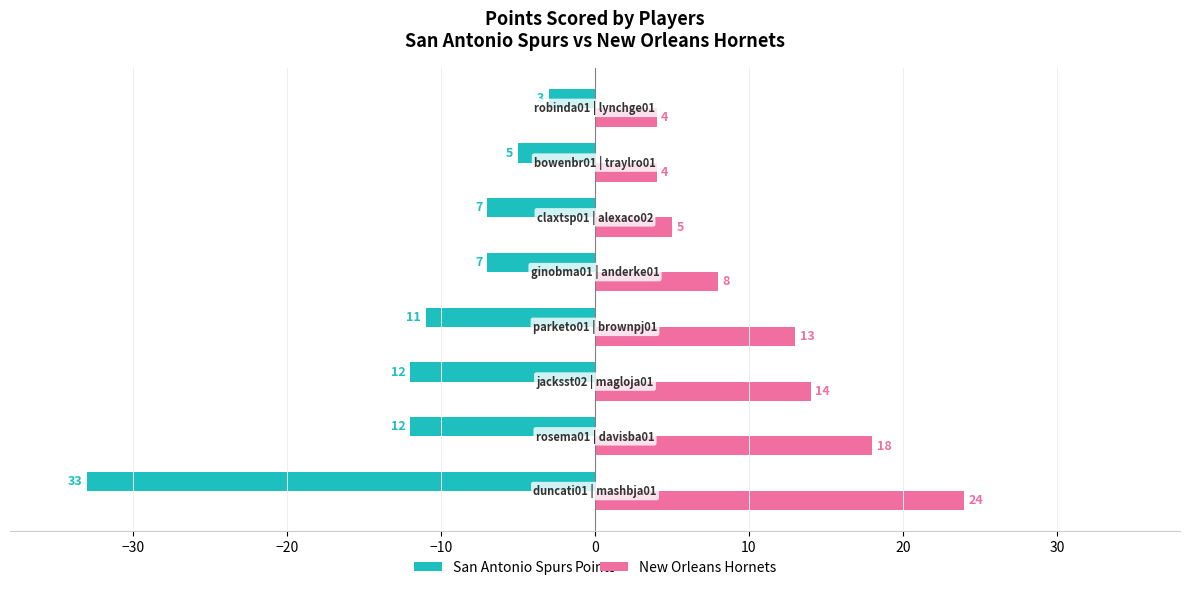

What is the maximum value for San Antonio Spurs?

-3